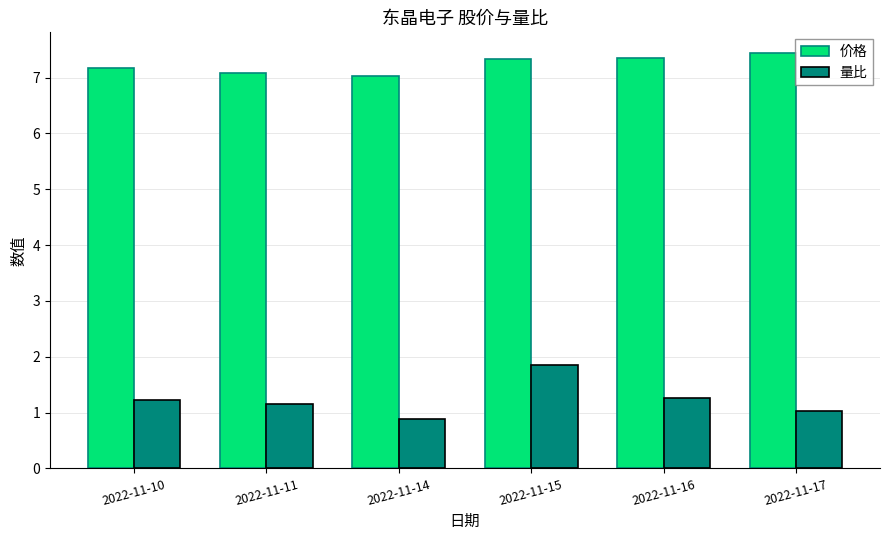

What is the minimum value for 量比?

0.9